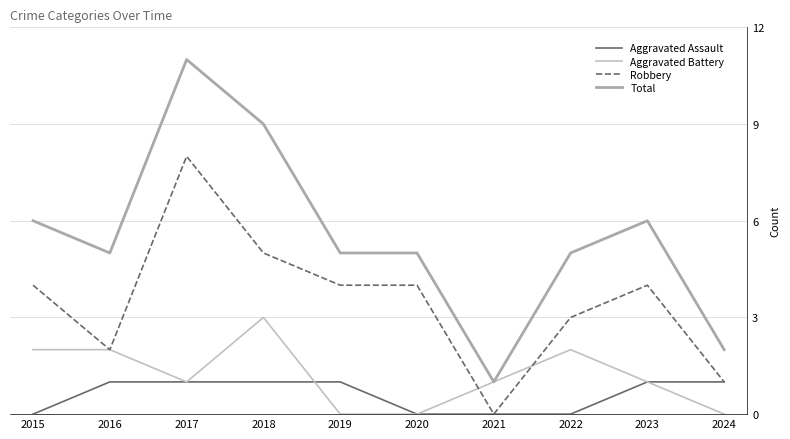

Between 2016 and 2024, which series saw the biggest shift?

Total